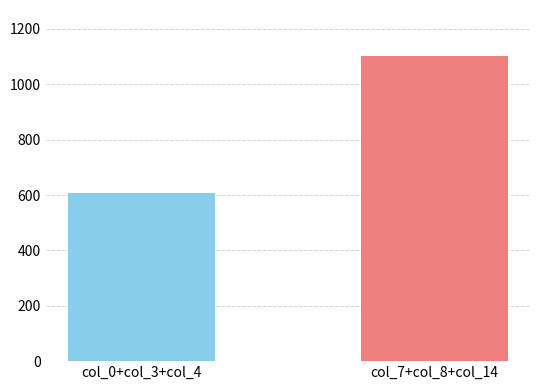

What is the value of the 1st bar from the left?

607